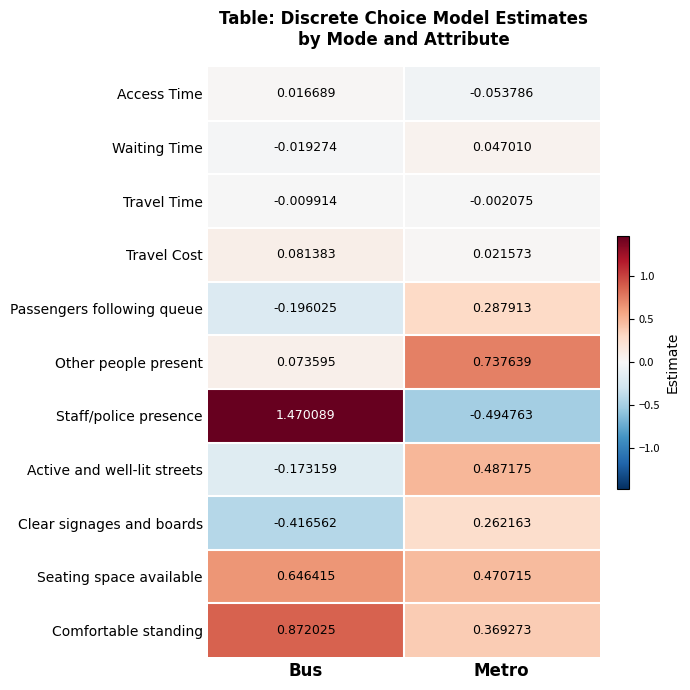

How many categories are shown in the chart?

2